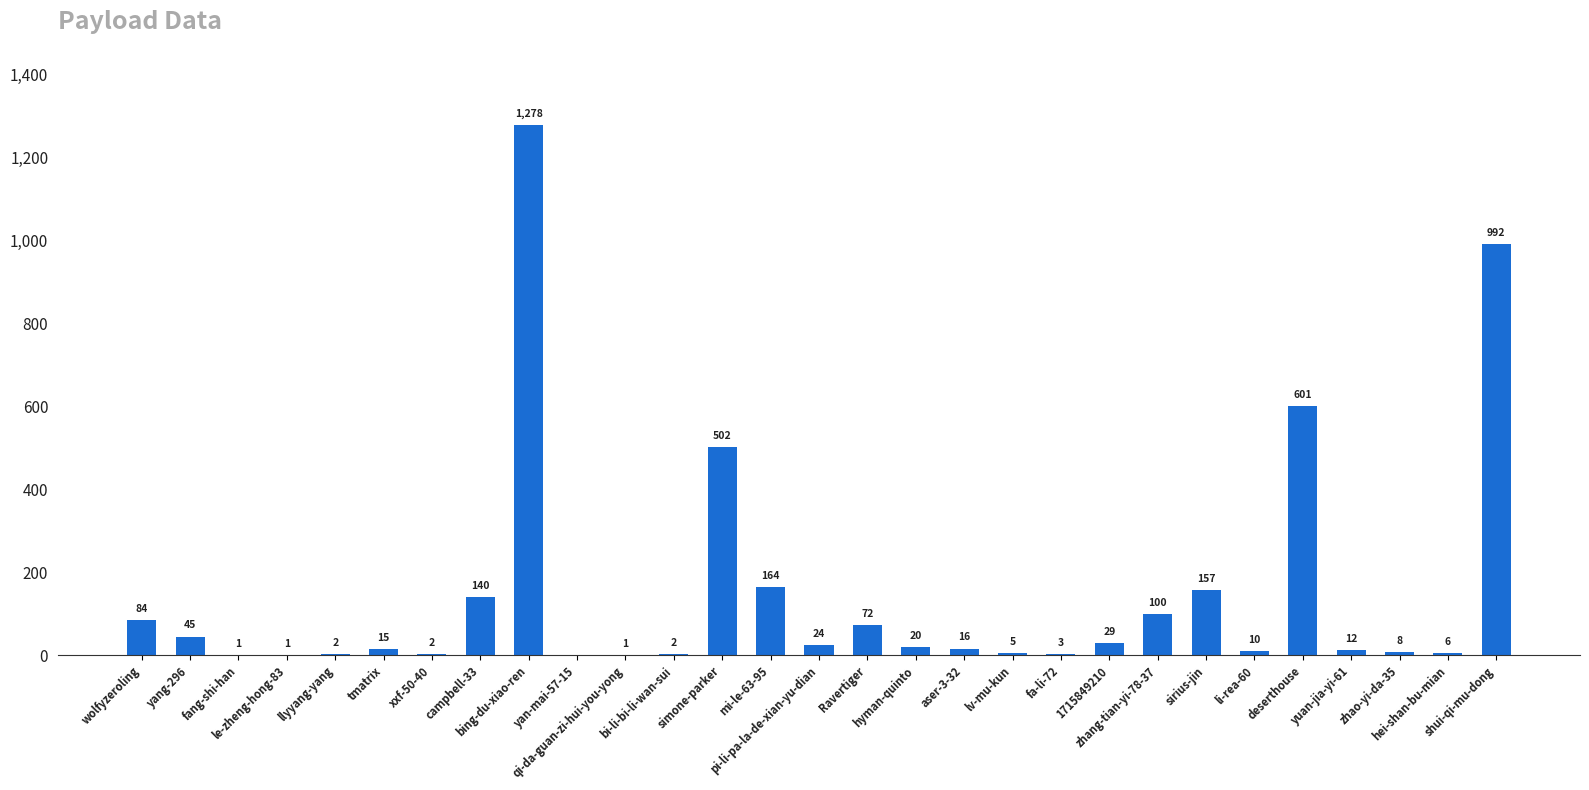

Between zhao-yi-da-35 and sirius-jin, which is larger?

sirius-jin